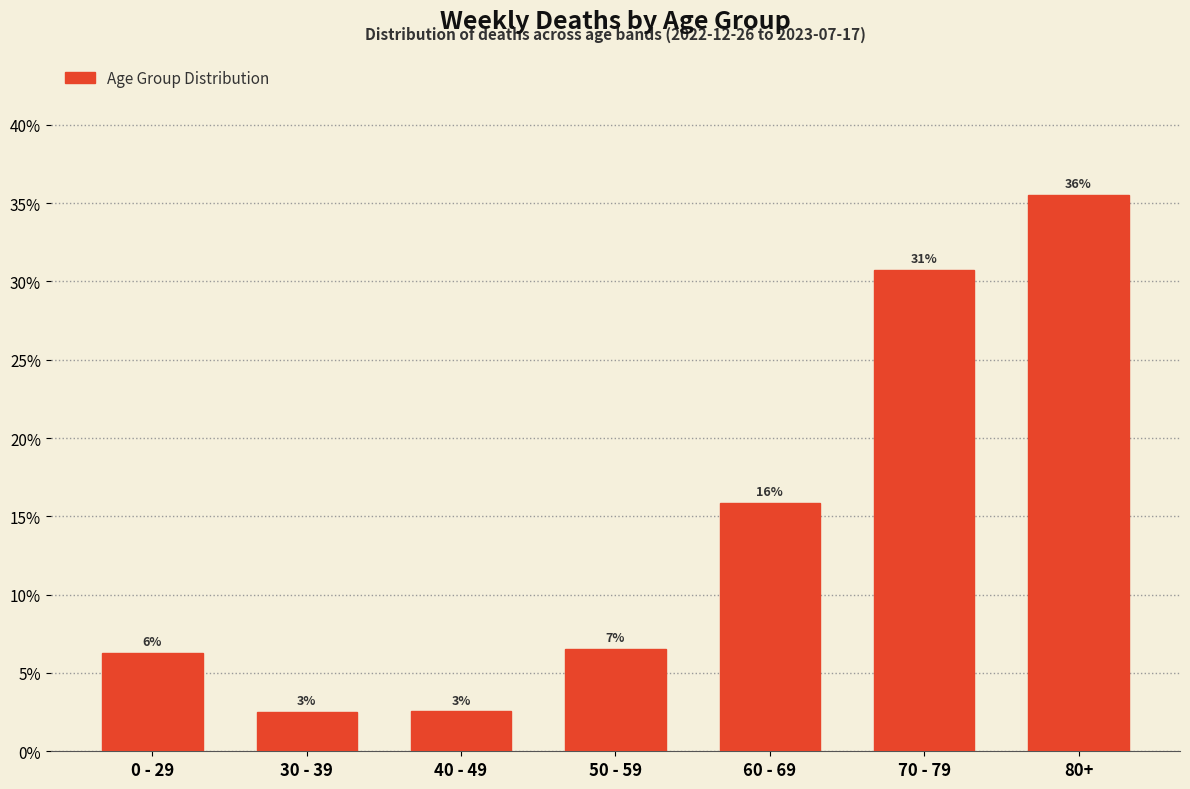

Are the bars horizontal?

No